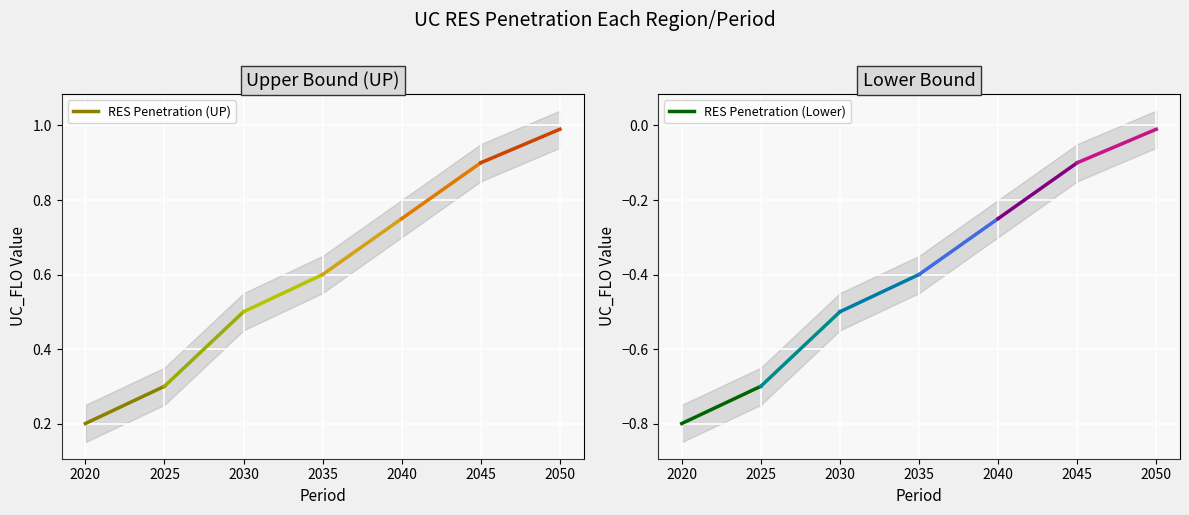

Between 2025 and 2020, which is larger?

2025